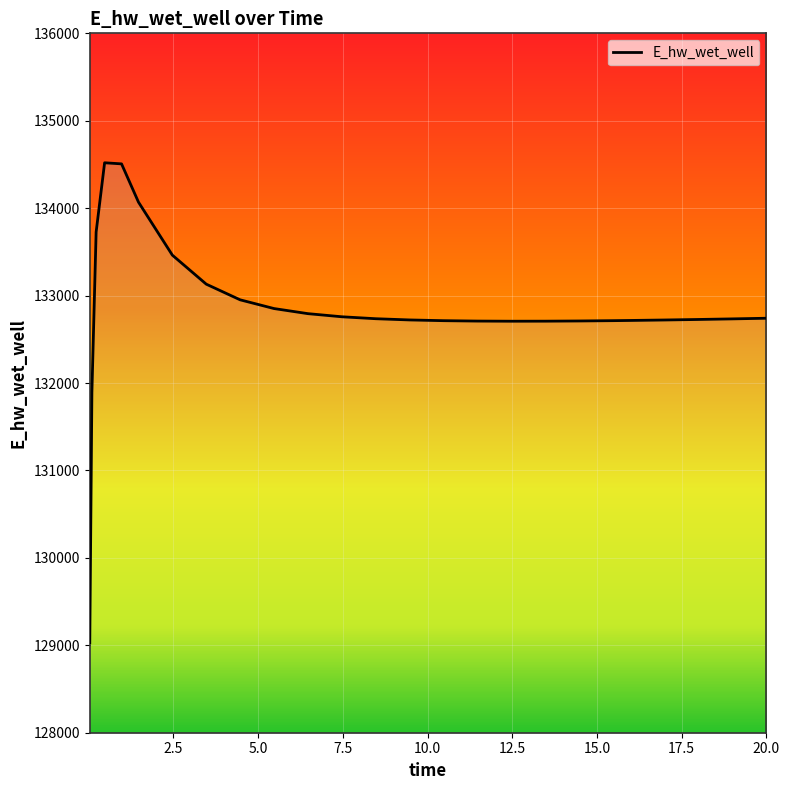

What is the difference between the maximum and minimum values?

5489.5